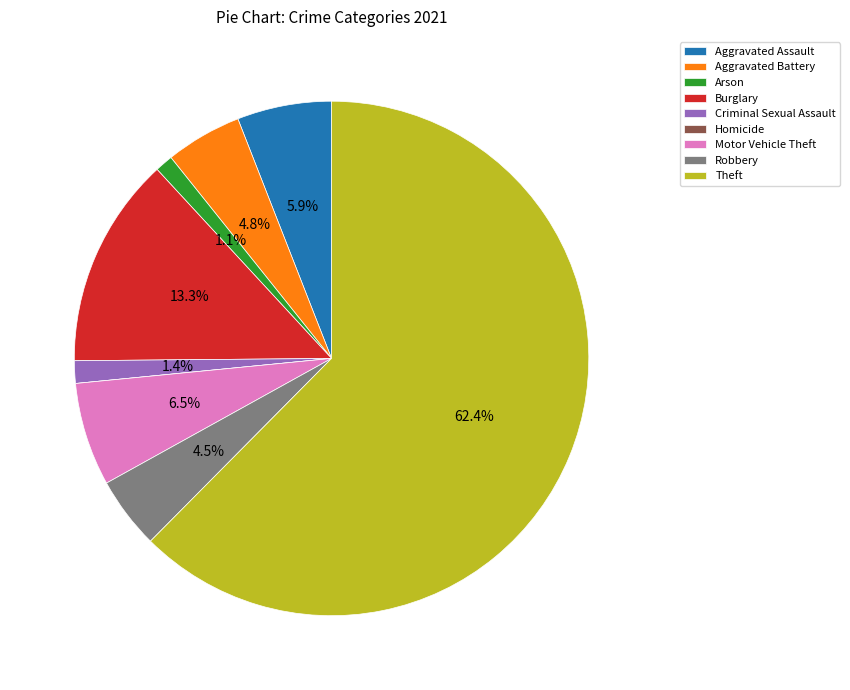

How much of the chart is everything except Criminal Sexual Assault?

98.6%